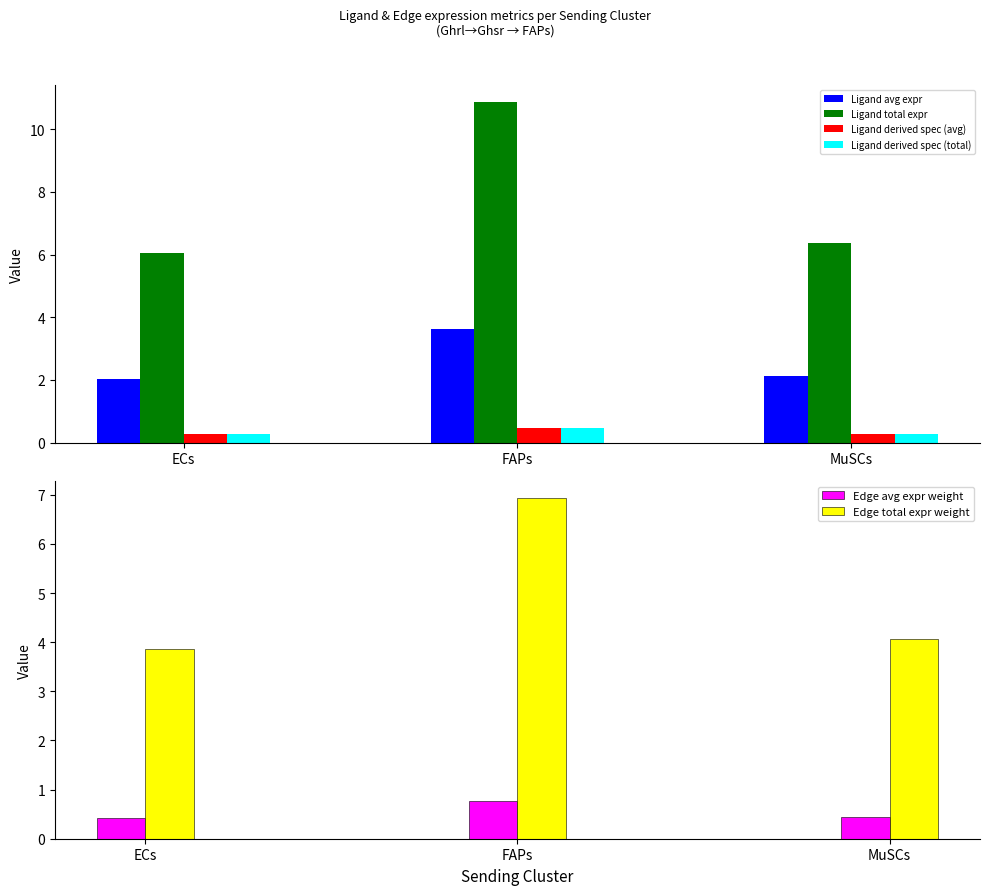

What is the difference between the Edge avg expr weight values at MuSCs and FAPs?

0.3